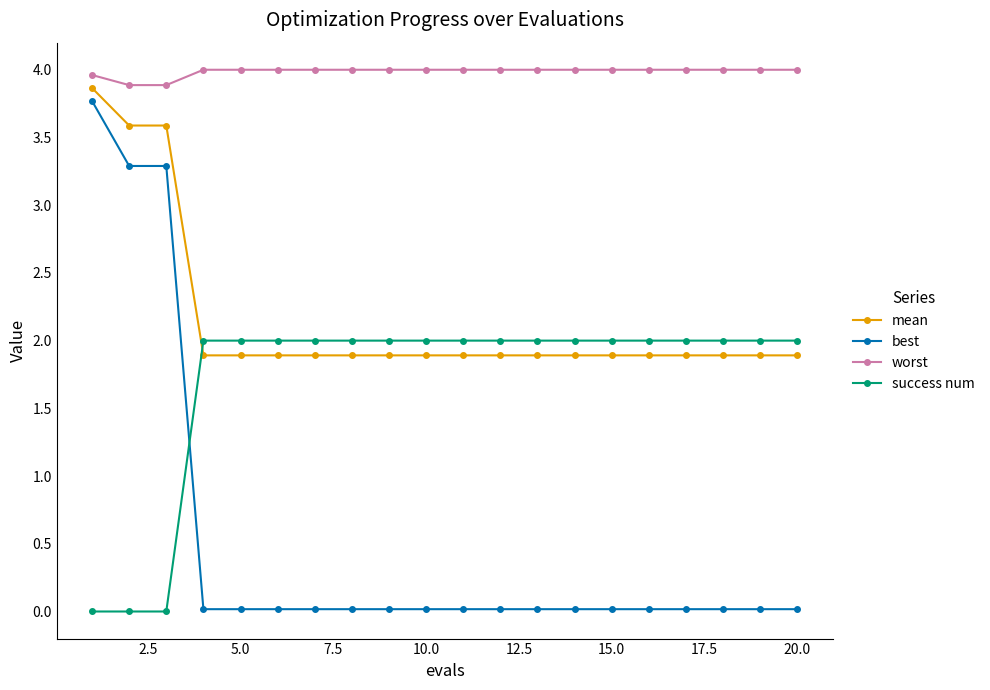

Which series has the largest range (max minus min)?

best